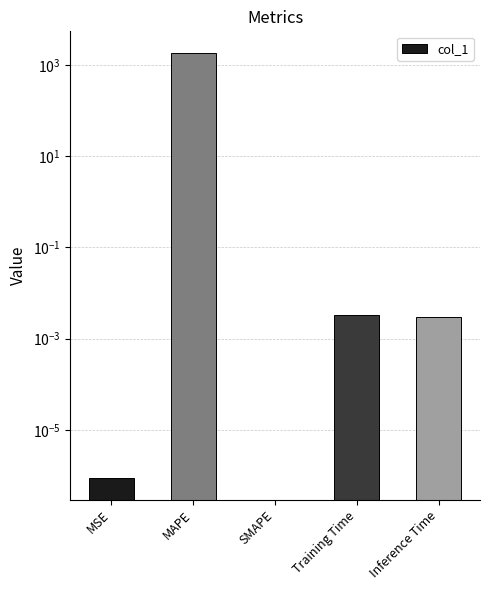

Which label corresponds to the largest value in the chart?

MAPE